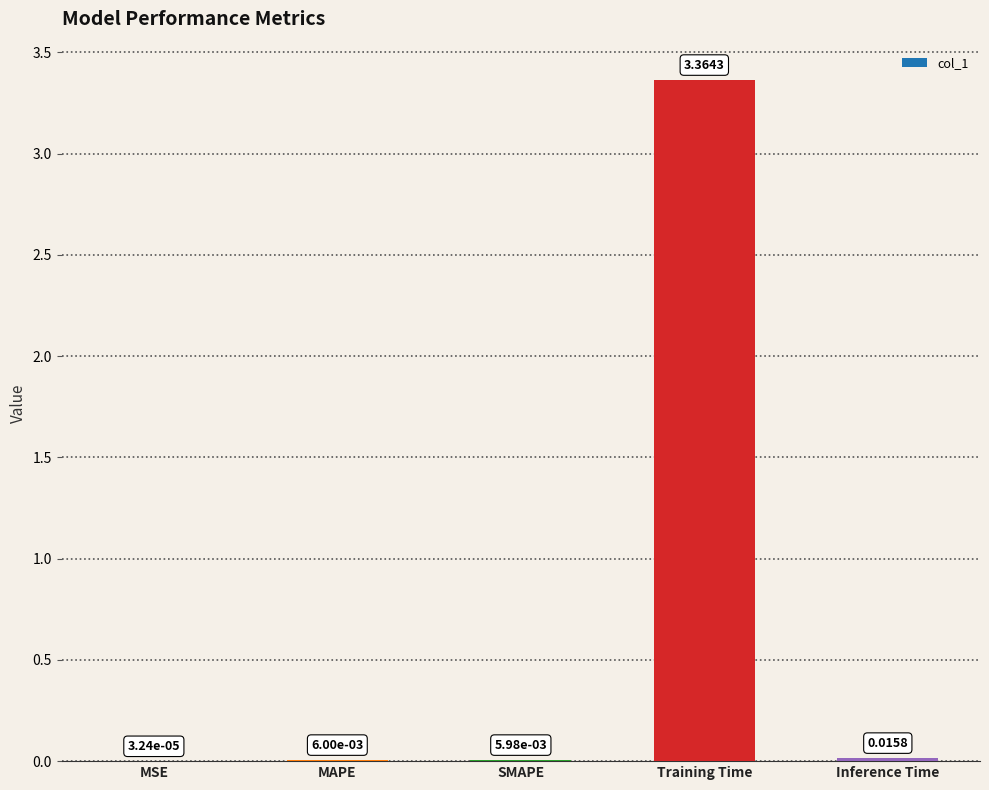

What is the change in value from SMAPE to Training Time?

+3.4